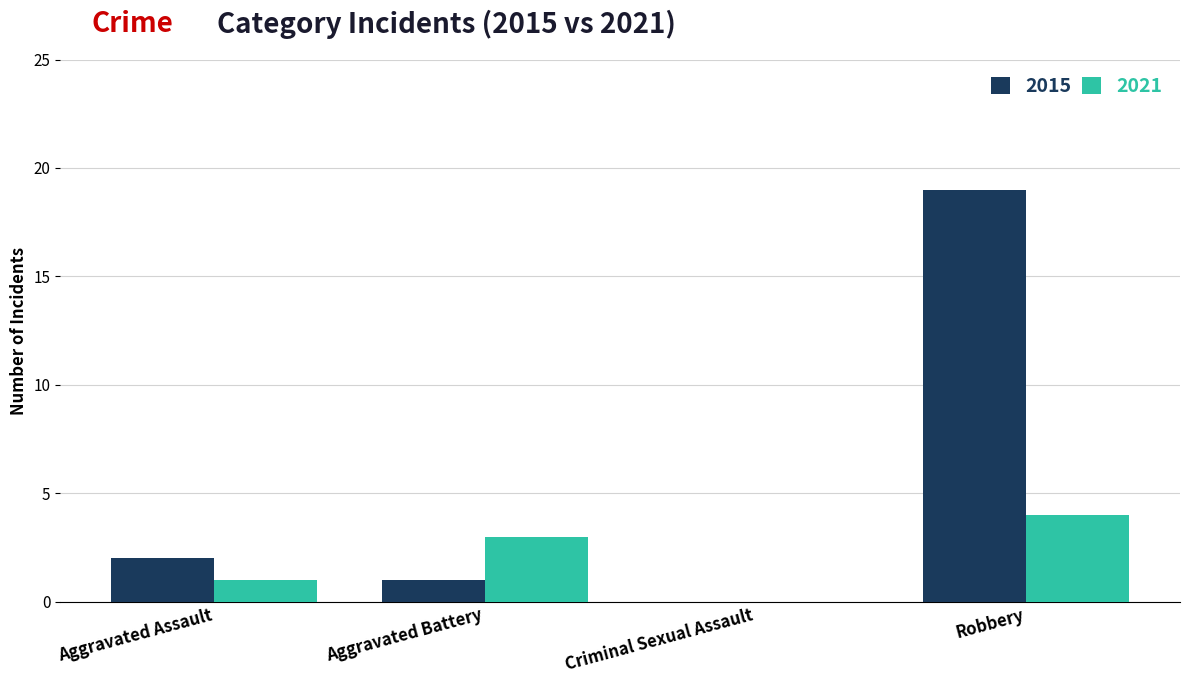

Is it true that 2015 equals 34 at Robbery?

False